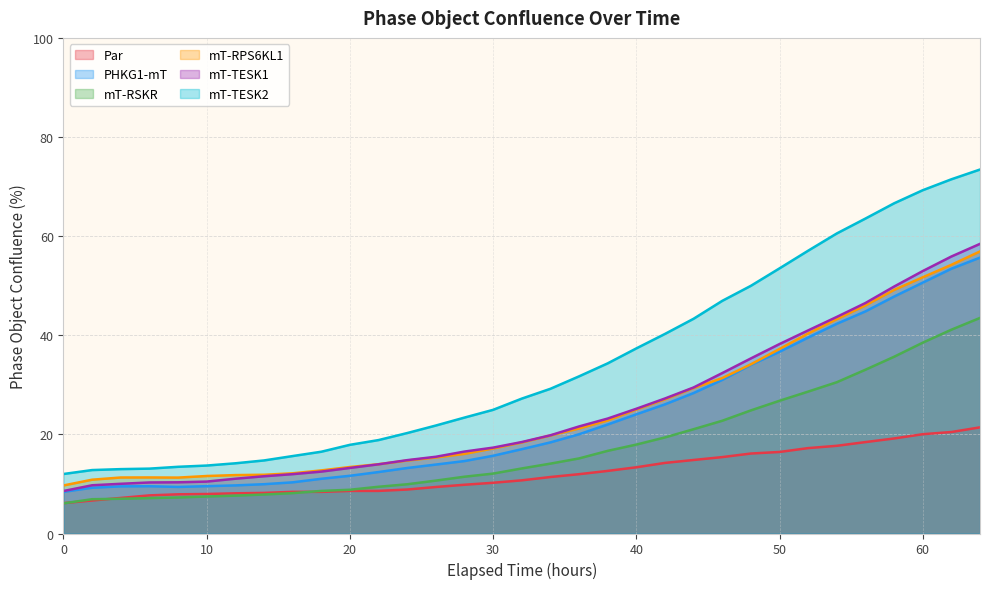

Does the chart have visible grid lines?

Yes